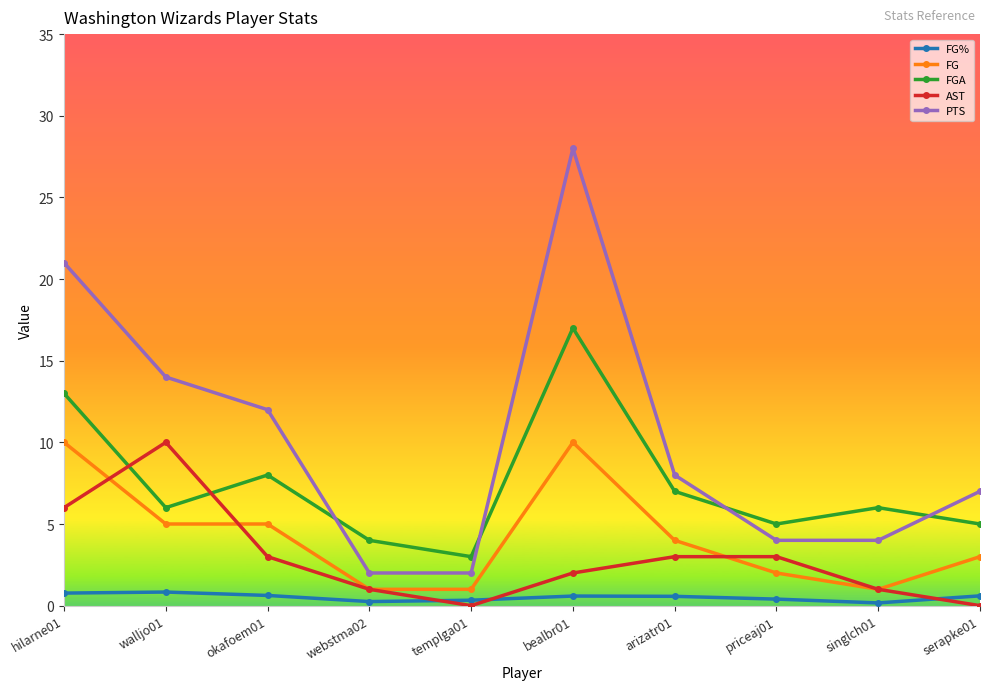

Where do AST and FG% first cross each other?

webstma02 and templga01